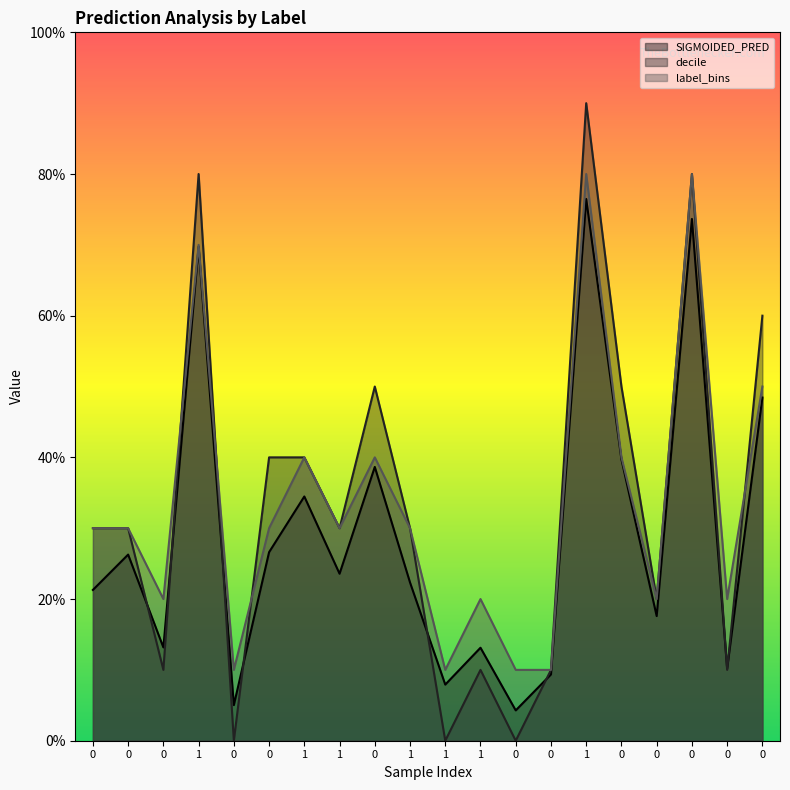

How many values in the decile series exceed 0?

17